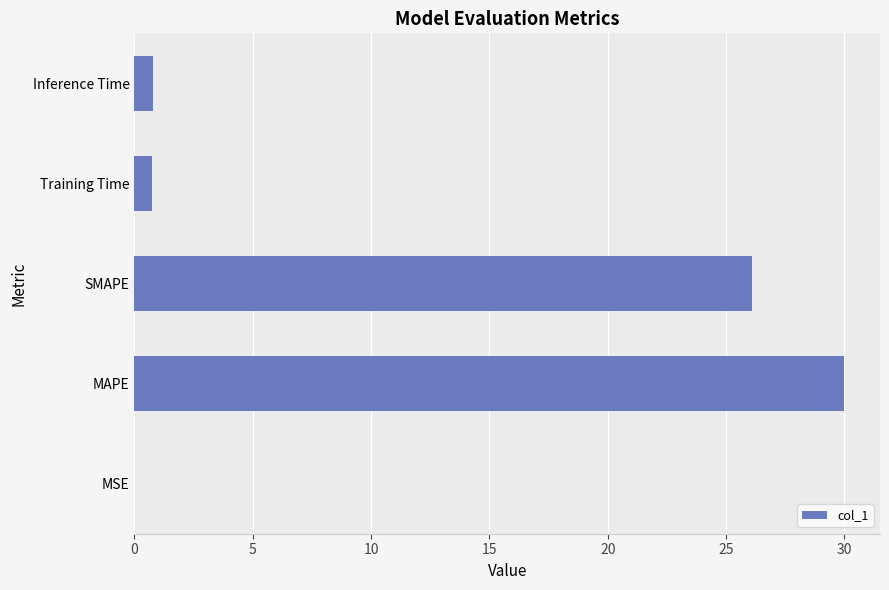

Are the bars grouped side by side (vs. stacked)?

No